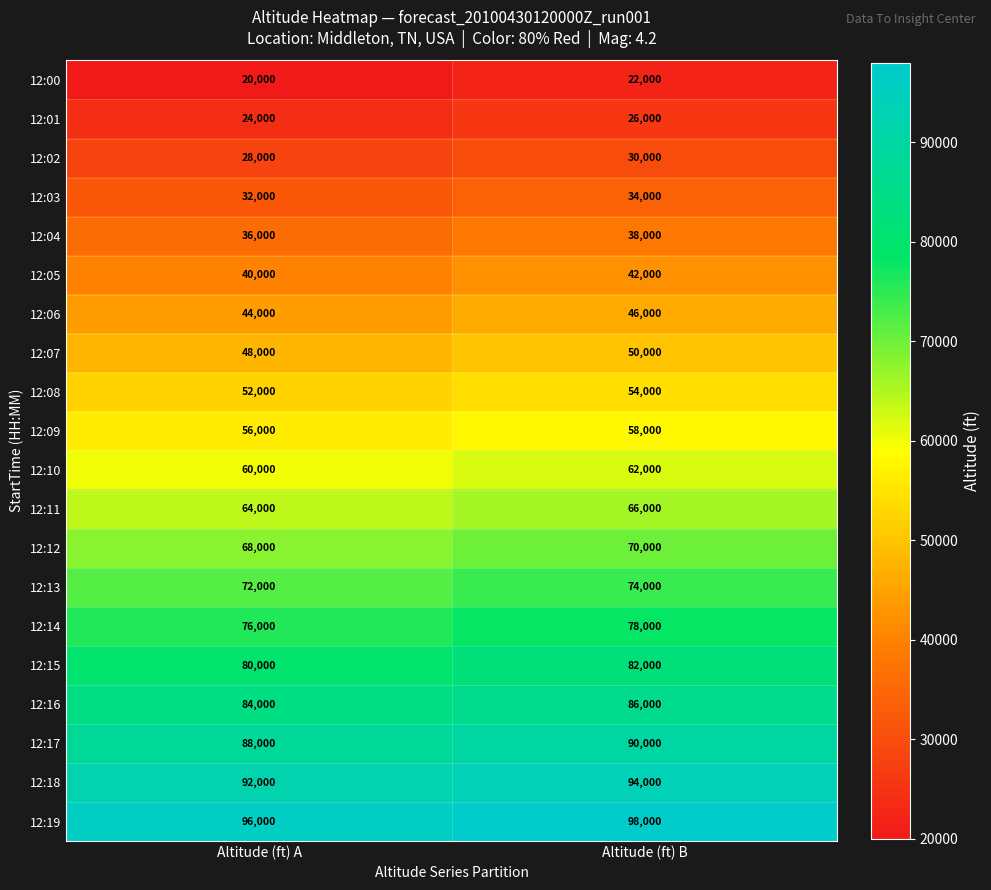

At which category does the chart reach its peak across all series?

Altitude (ft) B